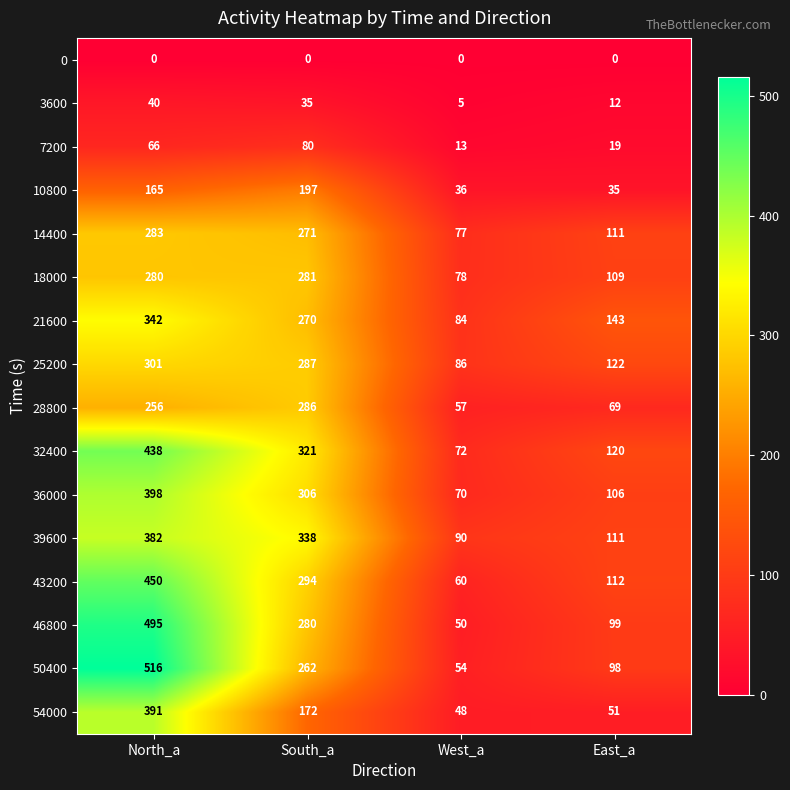

Which category has the highest value across all series?

North_a